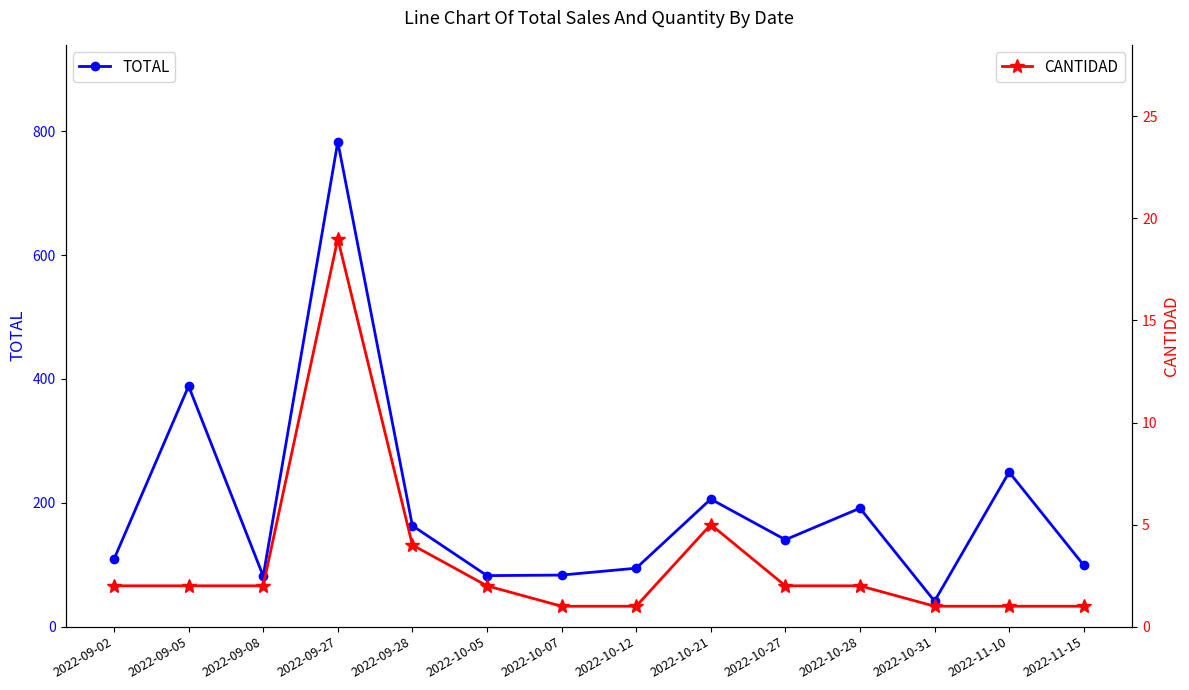

The CANTIDAD series shows 1.2 at 2022-10-28. True or false?

False